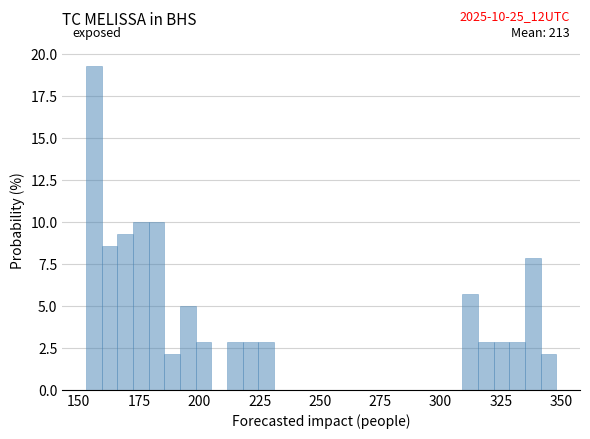

Read against the x-axis, roughly where is the centre of the tallest bar?

155